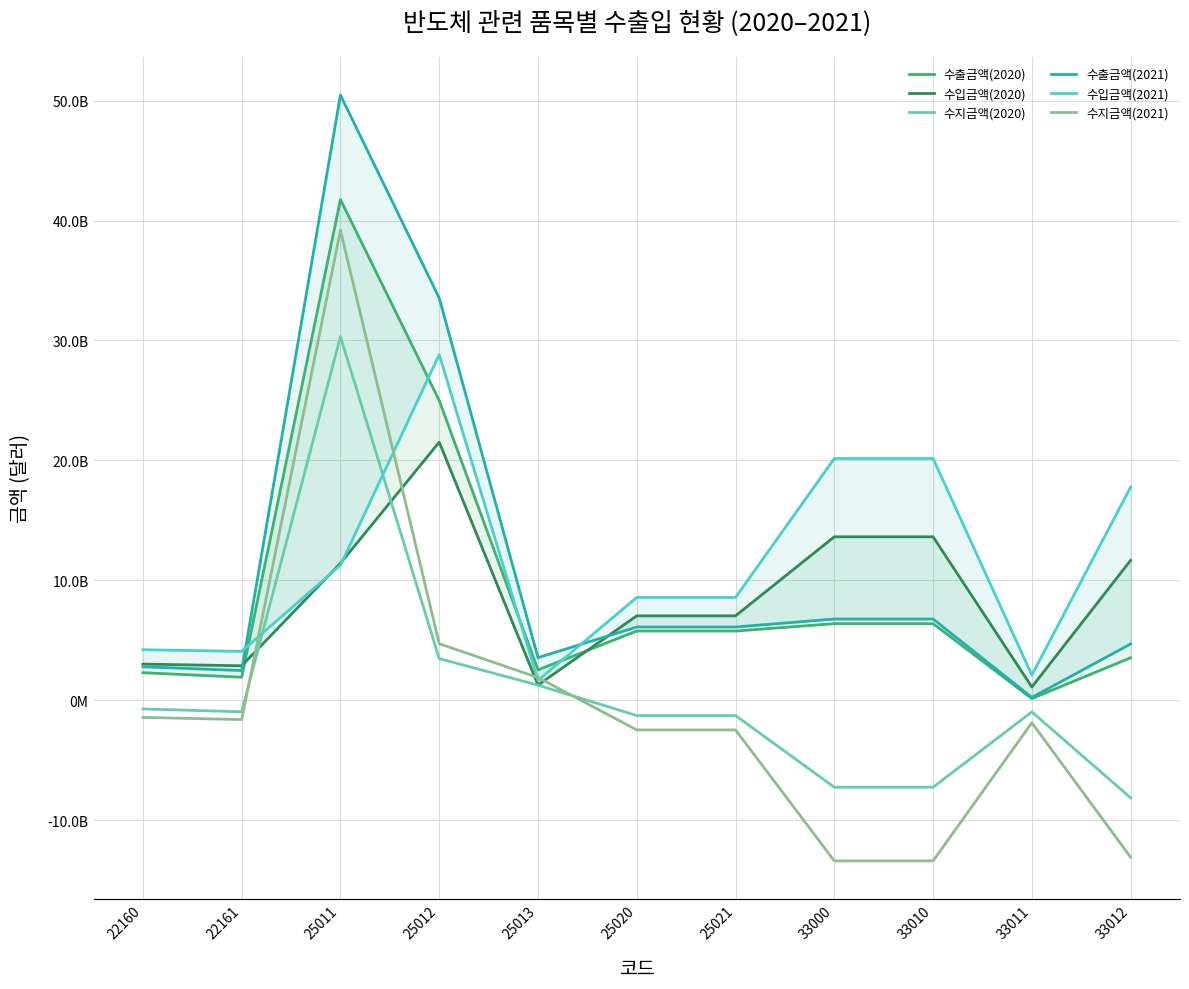

Reading left to right, transcribe all the data shown in this chart.

수출금액(2020): 2304460055	1928571192	41751336546	25001808021	2540554223	5777578538	5777578538	6391403088	6391403088	149677774	3548429139
수입금액(2020): 3021565151	2881330510	11427032421	21521792139	1274792075	7044459273	7044459273	13634666413	13634666413	1113751946	11673824128
수지금액(2020): -717105096	-952759318	30324304125	3480015882	1265762148	-1266880735	-1266880735	-7243263325	-7243263325	-964074172	-8125394989
수출금액(2021): 2798350514	2482114312	50460179271	33541004292	3559862898	6114554497	6114554497	6780247139	6780247139	242929006	4700239167
수입금액(2021): 4219961721	4083345617	11265554861	28820229150	1660484297	8580019279	8580019279	20164009638	20164009638	2111565110	17778460838
수지금액(2021): -1421611207	-1601231305	39194624410	4720775142	1899378601	-2465464782	-2465464782	-13383762499	-13383762499	-1868636104	-13078221671